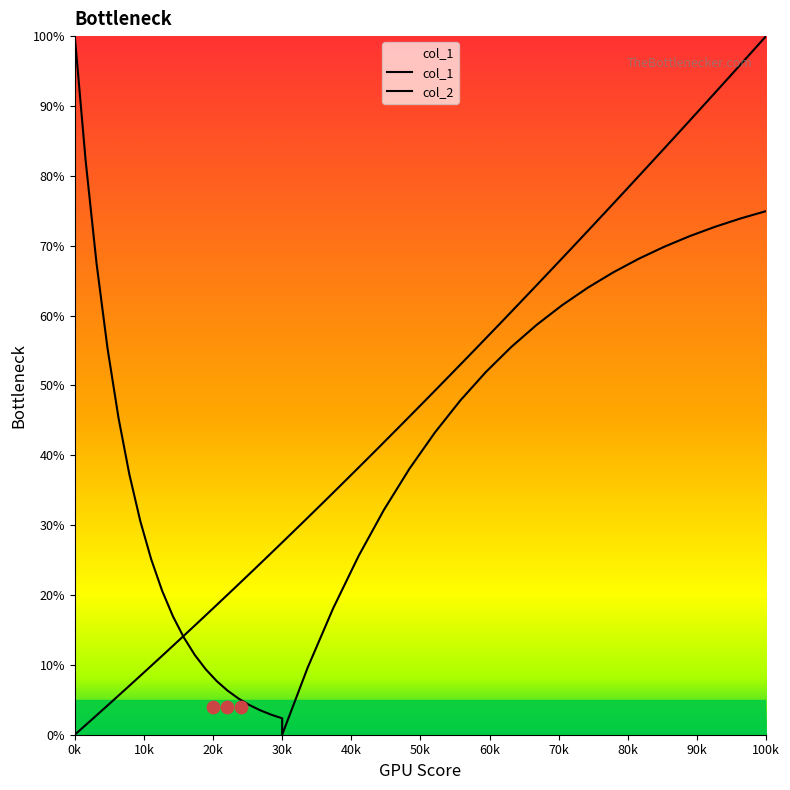

Which series has the largest Y range (max minus min)?

col_1